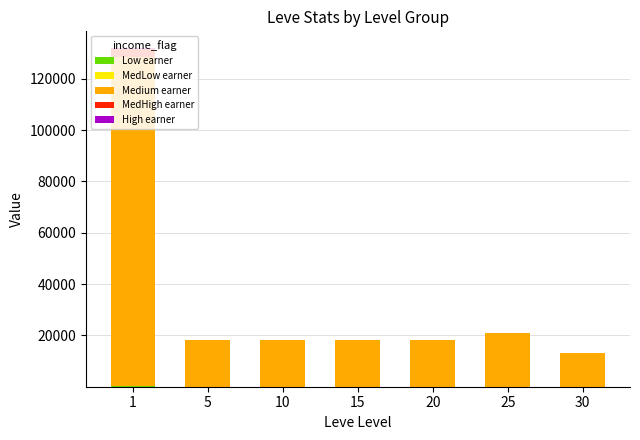

Where does the MedLow earner series first go above 23?

5